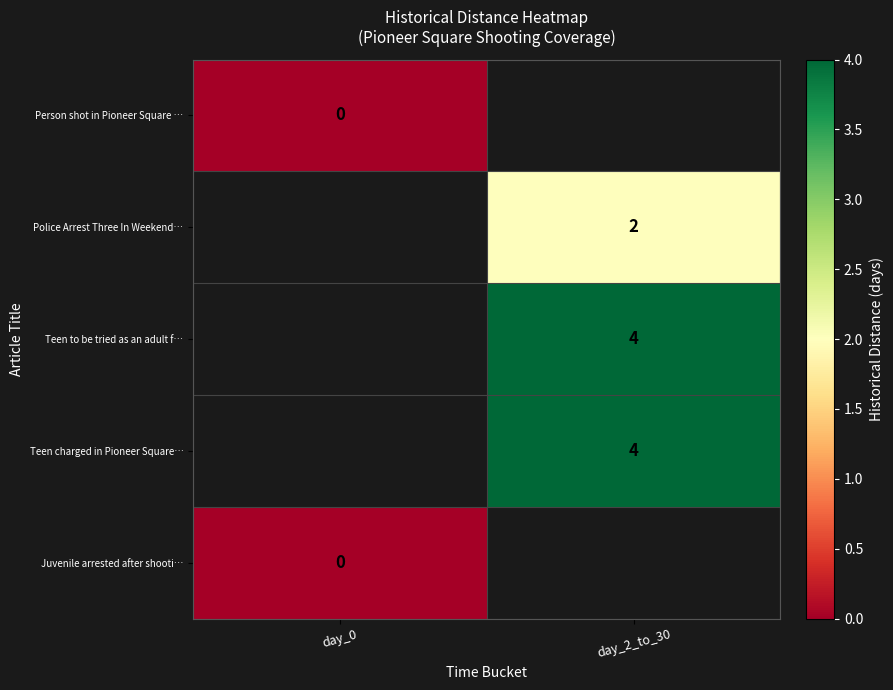

The value of Teen charged in Pioneer Square… at day_2_to_30 is 4. True or false?

True